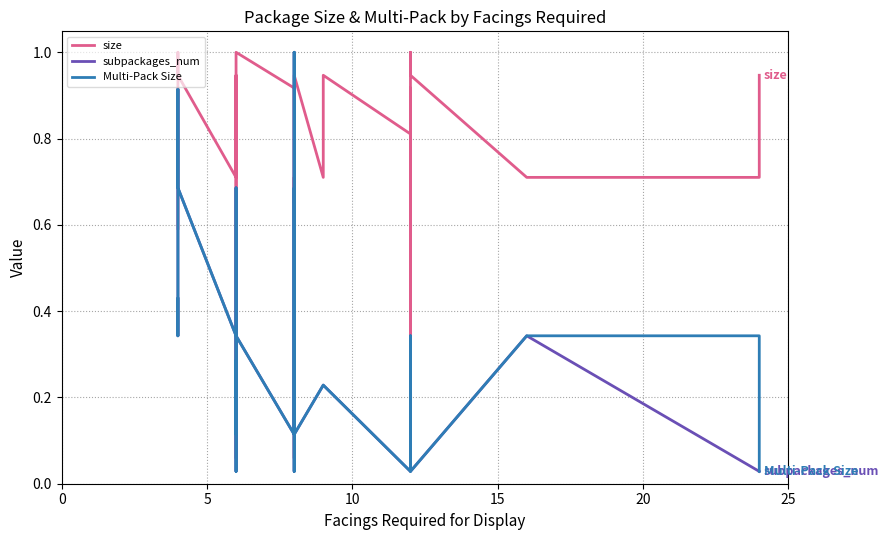

Reading right to left, list all the values displayed in this chart.

size: 0.9	0.7	0.7	0.7	0.9	1.0	0.9	0.8	0.6	0.1	0.1	0.6	0.7	0.7	0.9	0.9	0.8	0.9	0.7	0.7	0.9	0.7	0.7	0.1	0.7	0.9	1.0	1.0	0.7	0.7	0.9	0.9	0.1	0.1	0.6	0.7	0.9	1.0	0.7	0.6
subpackages_num: 0.0	0.0	0.3	0.3	0.0	0.0	0.0	0.0	0.0	0.0	0.0	0.0	0.0	0.0	0.0	0.0	0.0	0.2	0.2	0.2	0.1	0.1	0.7	0.0	1.0	0.1	0.3	0.7	0.1	0.2	0.3	0.3	0.2	0.0	0.2	0.3	0.7	0.9	0.3	0.4
Multi-Pack Size: 0.0	0.3	0.3	0.3	0.0	0.0	0.0	0.0	0.0	0.0	0.0	0.0	0.0	0.3	0.0	0.0	0.0	0.2	0.2	0.2	0.1	0.1	0.7	0.0	1.0	0.1	0.3	0.7	0.1	0.2	0.3	0.3	0.2	0.0	0.2	0.3	0.7	0.9	0.3	0.4